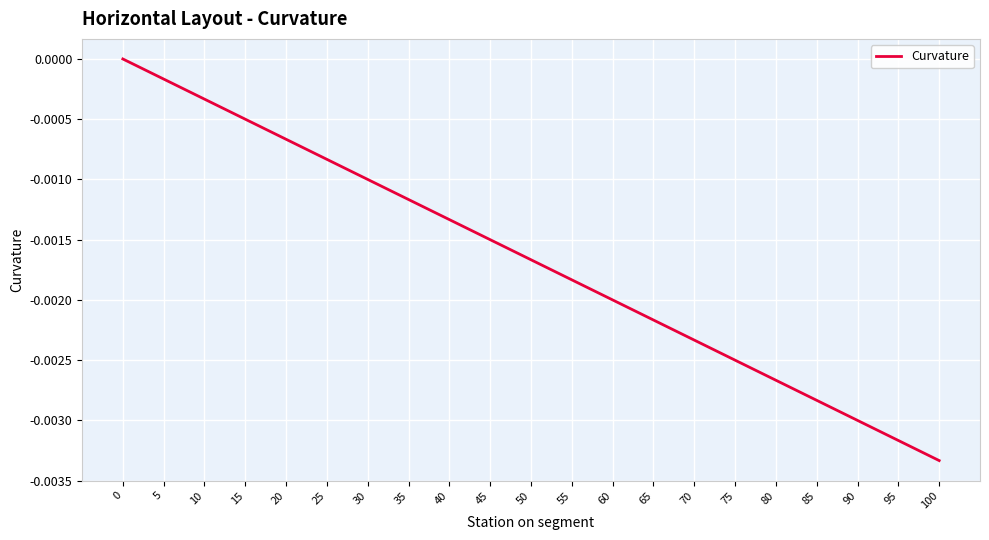

Is this an area chart (filled region under the line)?

No